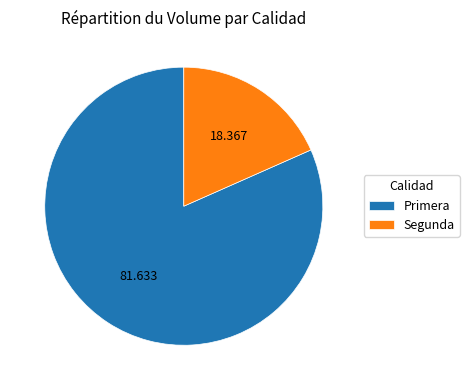

Which slice represents more than half of the pie?

Primera